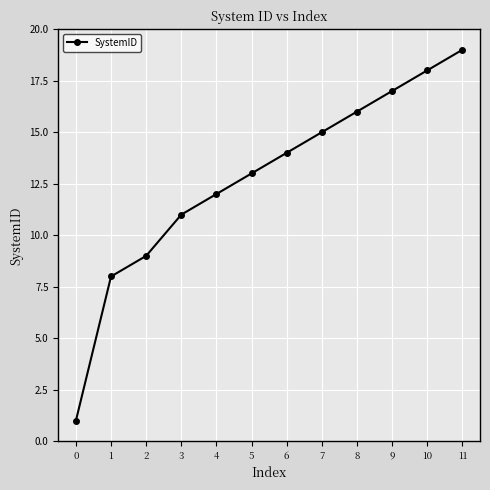

How many series are shown in this chart?

1